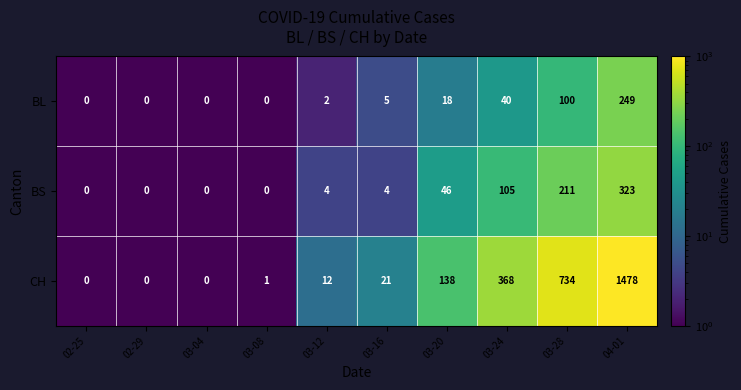

What is the total value across all series at 04-01?

2050